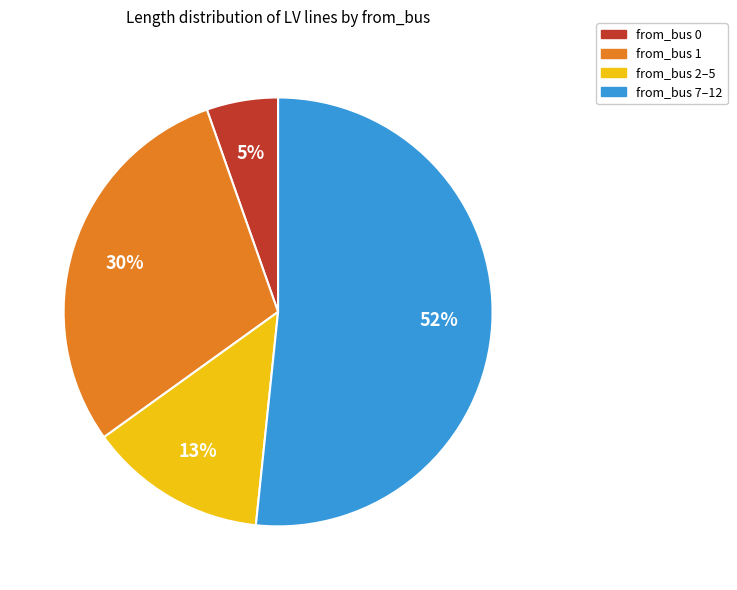

Is there a majority slice in this chart?

Yes